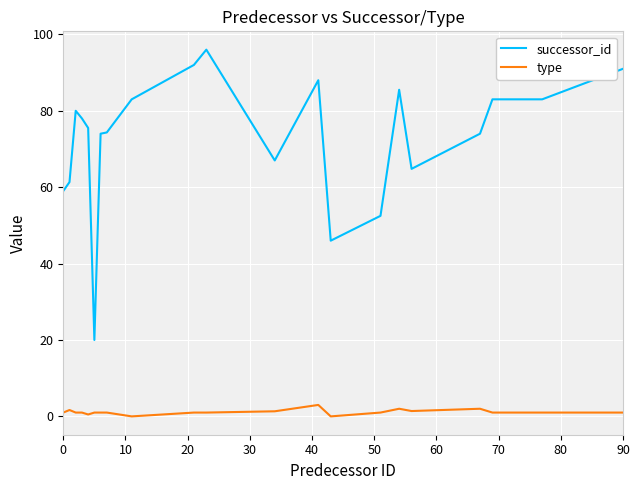

What is the maximum value shown in the chart?

96.0